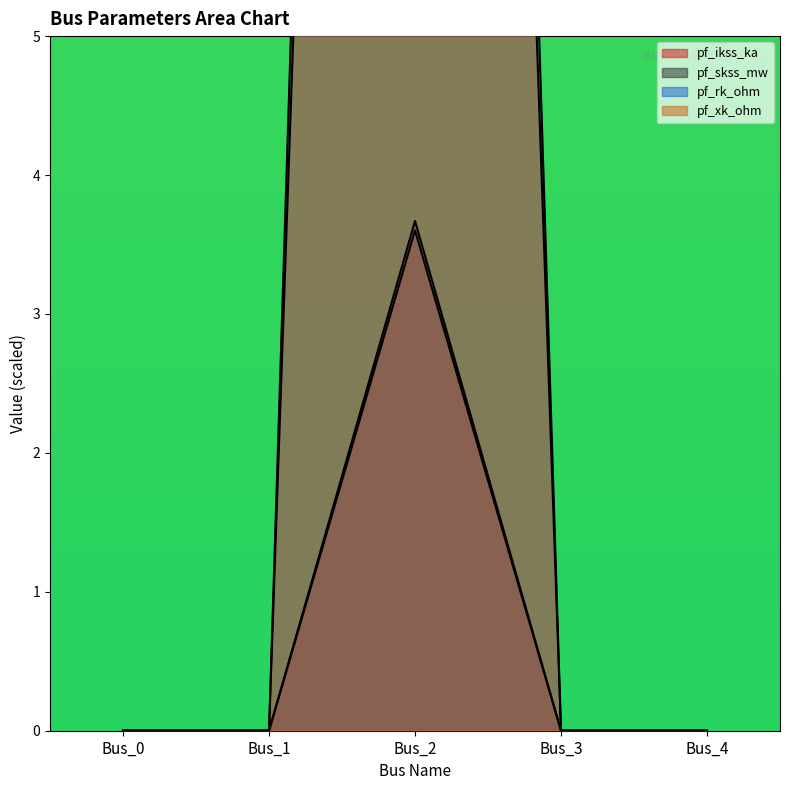

True or false: pf_rk_ohm has a value of 33.4 at Bus_2.

True